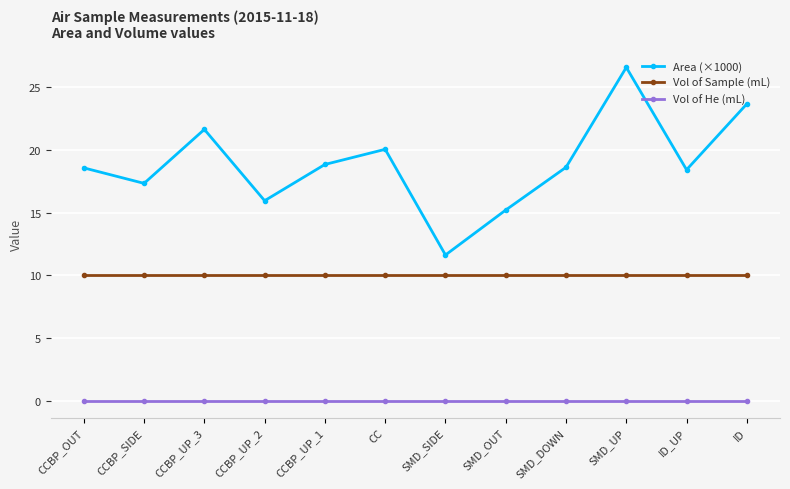

Reading left to right, transcribe all the data shown in this chart.

Area (×1000): CCBP_OUT=18.6	CCBP_SIDE=17.3	CCBP_UP_3=21.6	CCBP_UP_2=16.0	CCBP_UP_1=18.8	CC=20.1	SMD_SIDE=11.6	SMD_OUT=15.2	SMD_DOWN=18.6	SMD_UP=26.6	ID_UP=18.4	ID=23.7
Vol of Sample (mL): CCBP_OUT=10.0	CCBP_SIDE=10.0	CCBP_UP_3=10.0	CCBP_UP_2=10.0	CCBP_UP_1=10.0	CC=10.0	SMD_SIDE=10.0	SMD_OUT=10.0	SMD_DOWN=10.0	SMD_UP=10.0	ID_UP=10.0	ID=10.0
Vol of He (mL): CCBP_OUT=0.0	CCBP_SIDE=0.0	CCBP_UP_3=0.0	CCBP_UP_2=0.0	CCBP_UP_1=0.0	CC=0.0	SMD_SIDE=0.0	SMD_OUT=0.0	SMD_DOWN=0.0	SMD_UP=0.0	ID_UP=0.0	ID=0.0